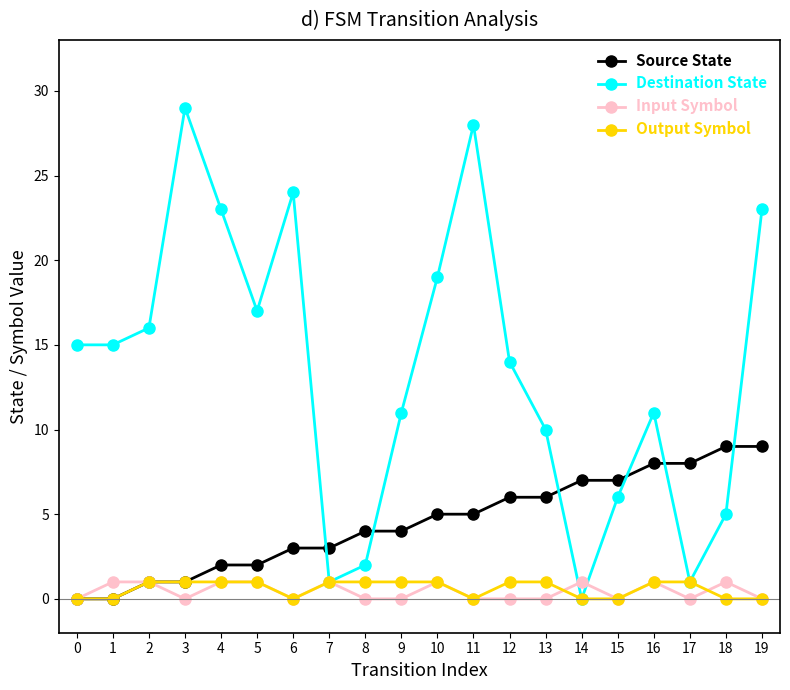

What is the spread (max minus min) of values at 1?

15